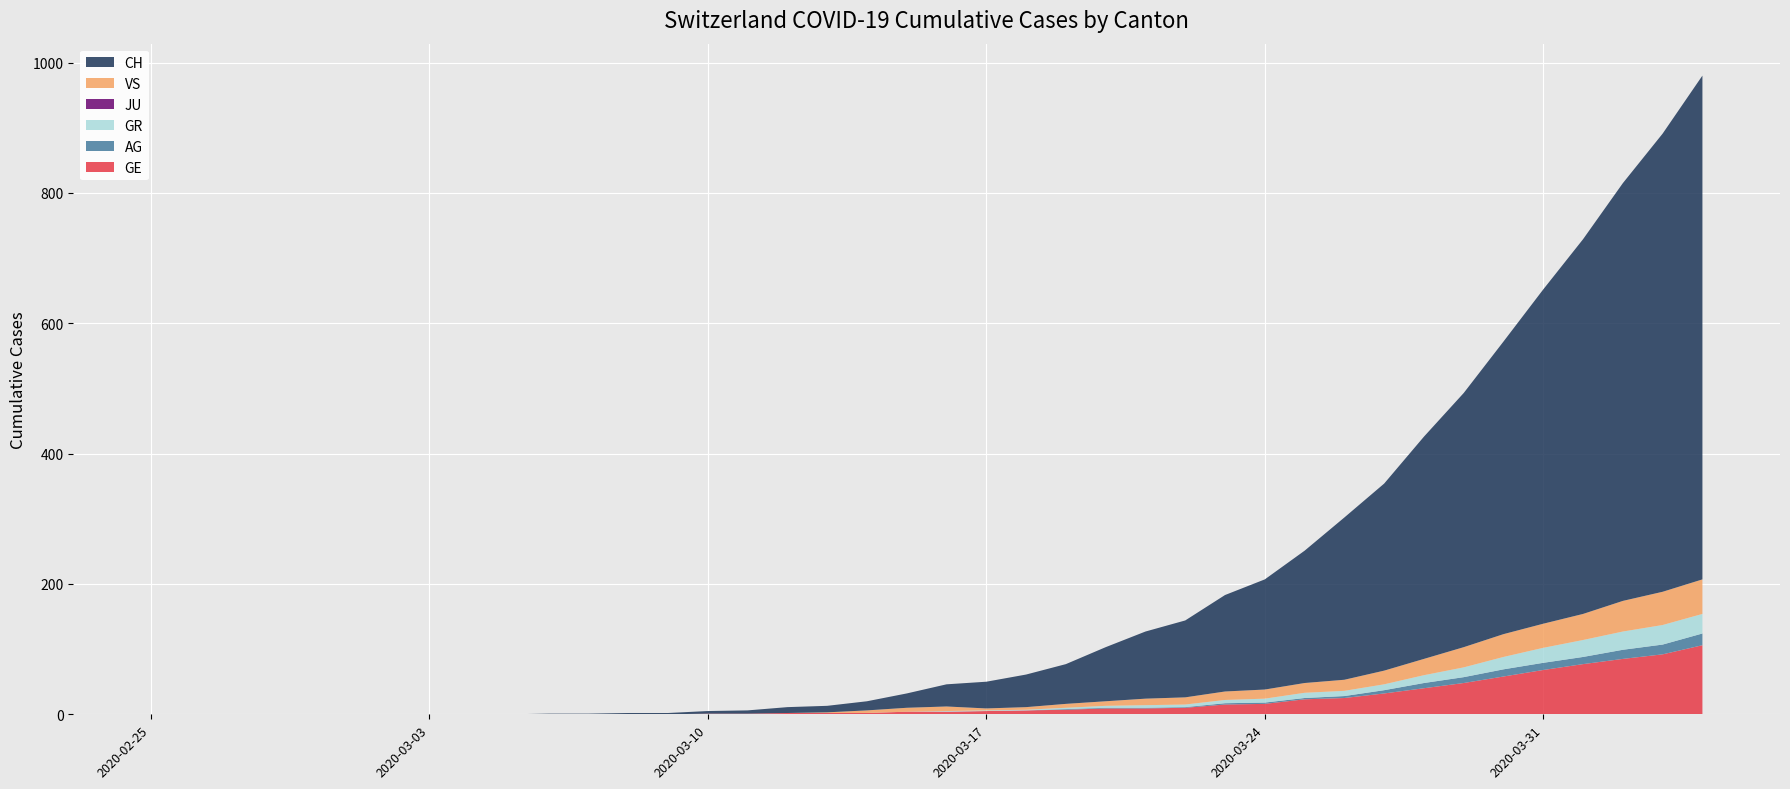

Reading left to right, transcribe all the data shown in this chart.

GE: 0	0	0	0	0	0	0	0	0	0	0	0	0	0	1	1	2	2	2	4	4	5	6	7	9	9	10	15	16	23	25	32	40	48	58	68	77	85	92	106
AG: 0	0	0	0	0	0	0	0	0	0	0	0	0	0	0	0	0	0	0	0	0	0	0	1	1	1	1	2	2	2	3	5	8	9	11	11	11	14	15	18
GR: 0	0	0	0	0	0	0	0	0	0	0	0	0	0	0	0	0	0	0	0	1	1	1	2	3	4	4	5	6	8	8	9	12	15	19	23	26	28	30	30
JU: 0	0	0	0	0	0	0	0	0	0	0	0	0	0	0	0	0	0	0	0	0	0	0	0	0	0	0	0	0	0	0	0	0	0	0	0	0	0	0	0
VS: 0	0	0	0	0	0	0	0	0	0	0	0	0	0	0	0	0	1	4	6	7	3	4	6	7	10	11	13	14	15	17	21	25	31	35	37	40	47	51	53
CH: 0	0	0	0	0	0	0	0	0	0	1	1	2	2	4	5	9	10	14	22	34	41	50	61	83	103	118	148	169	203	249	287	341	390	449	513	575	641	703	773